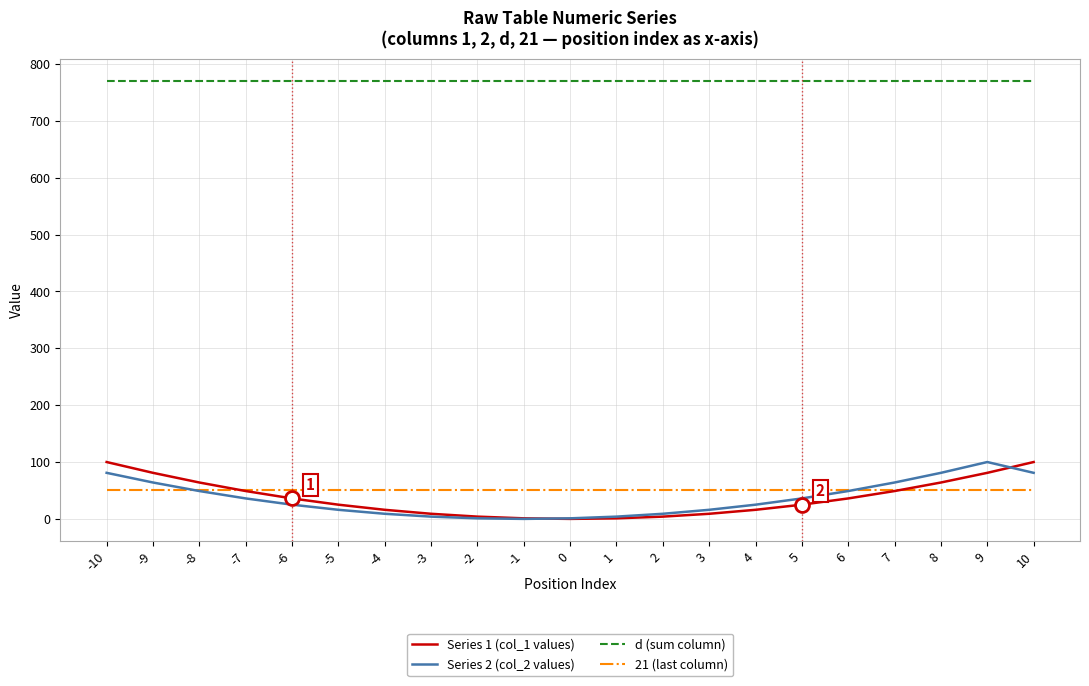

What are all the series names shown in the legend?

Series 1 (col_1 values), Series 2 (col_2 values), d (sum column), 21 (last column)